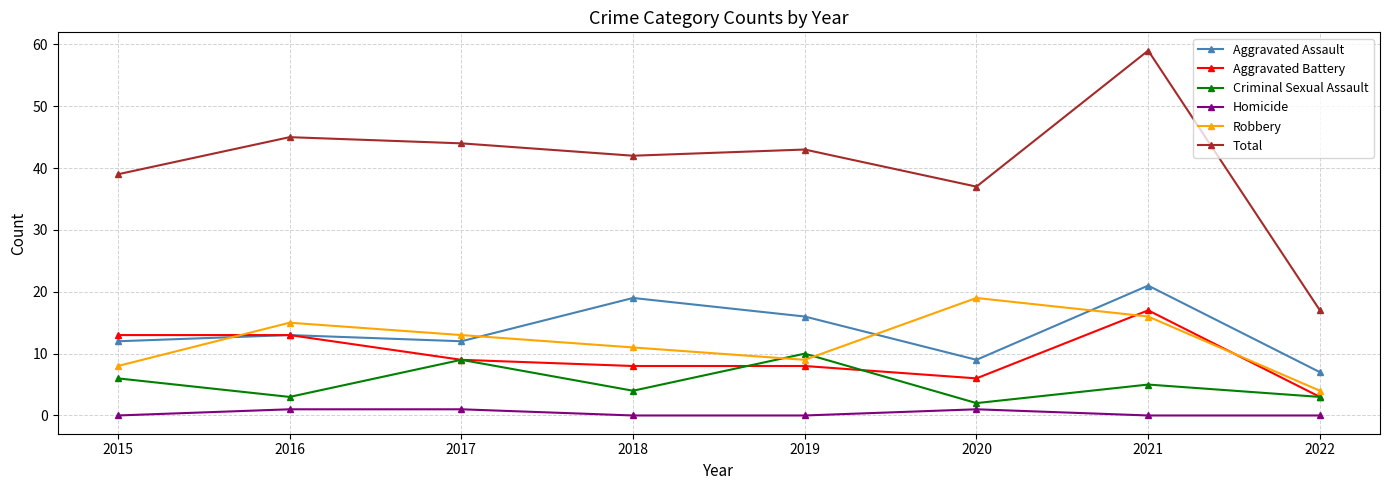

Which category has the lowest value in the Aggravated Assault series?

2022